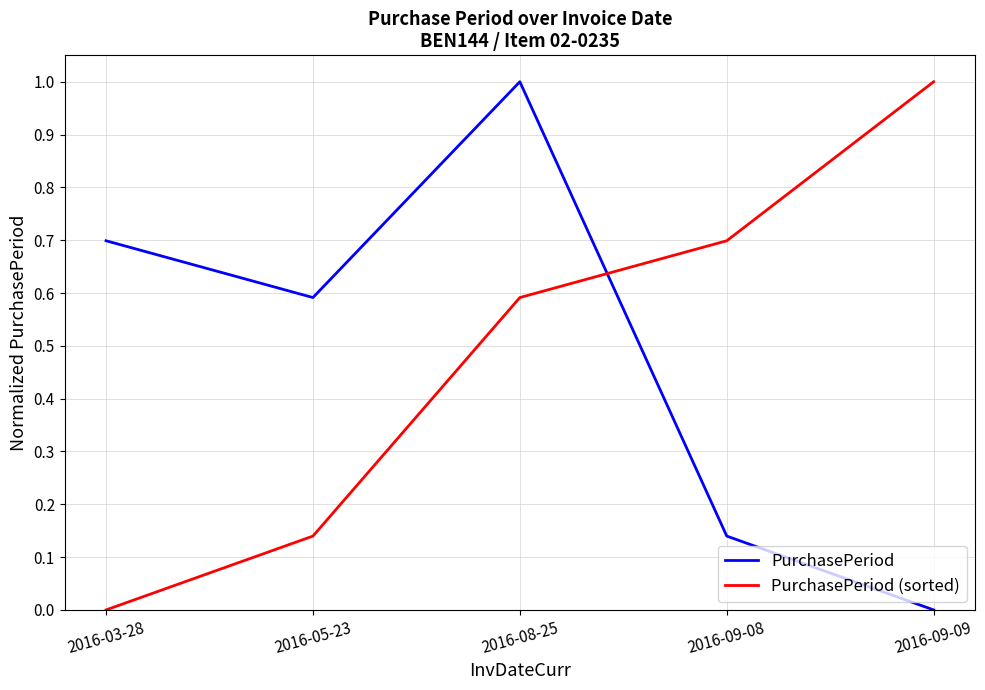

What is the sum of the PurchasePeriod values at 2016-03-28 and 2016-05-23?

1.3